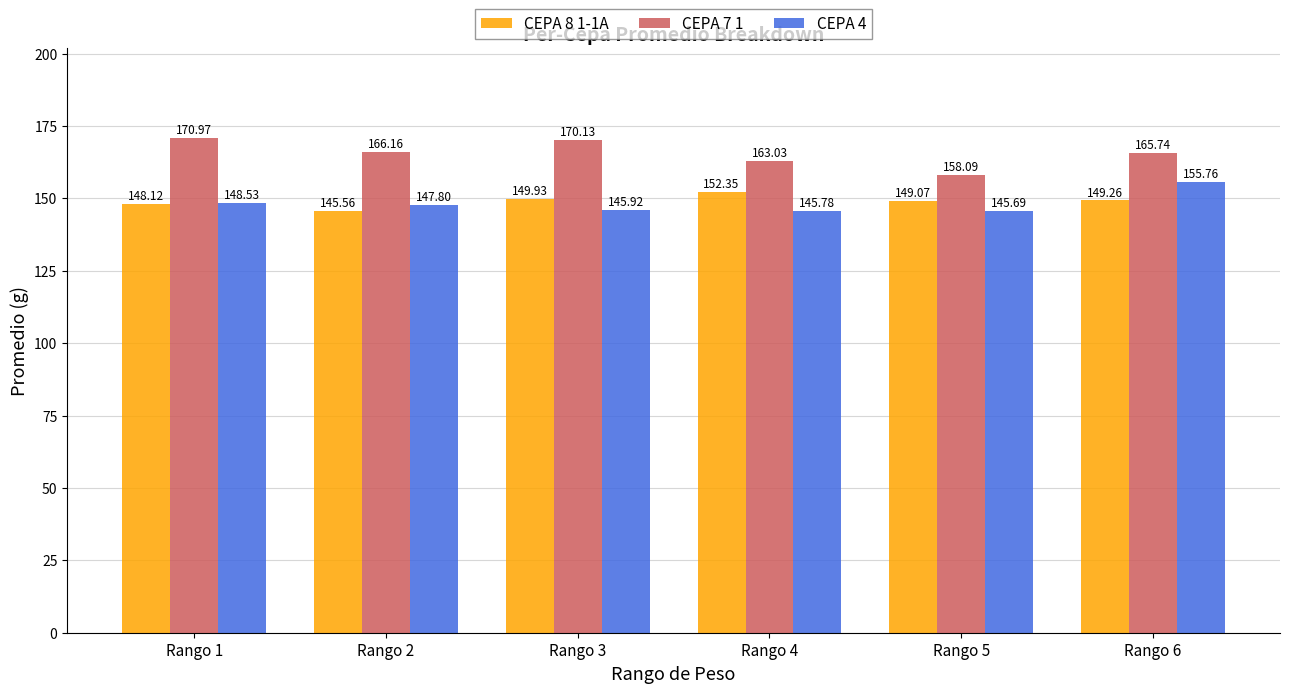

Which series has the largest total across all categories?

CEPA 7 1